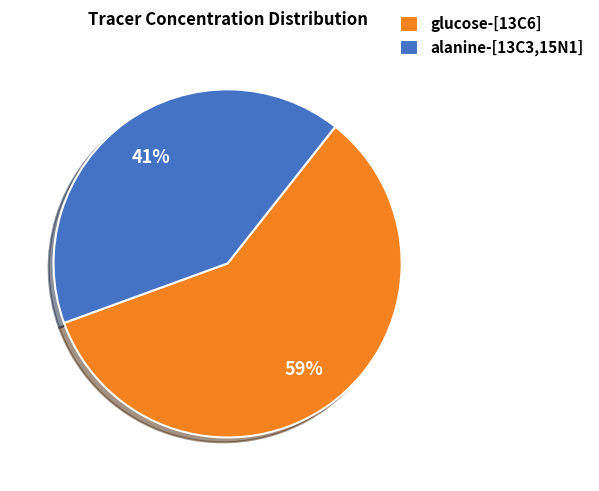

Is it true that glucose-[13C6] is 71% of the pie?

False